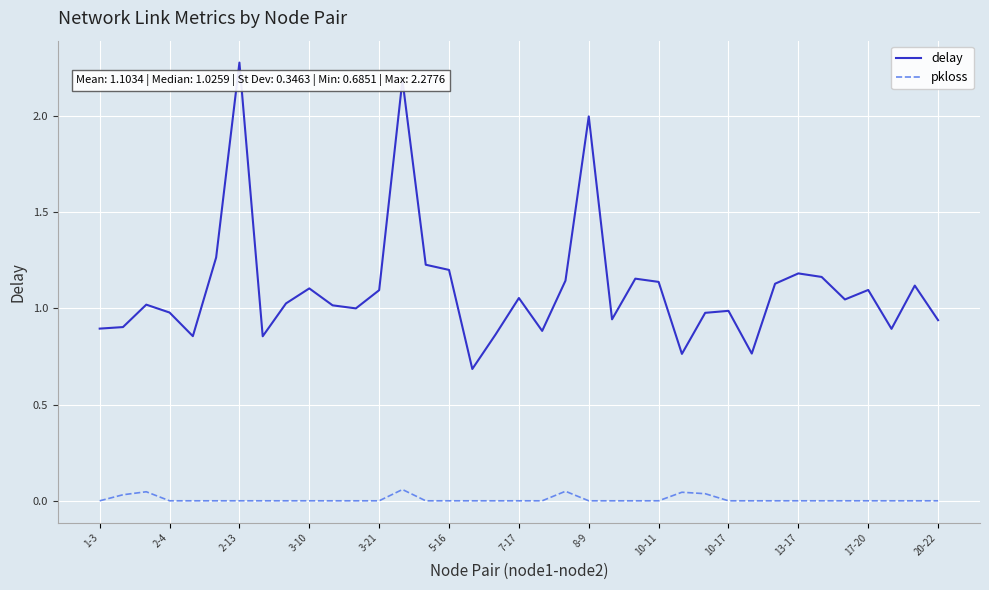

True or false: pkloss and delay cross at least once.

False